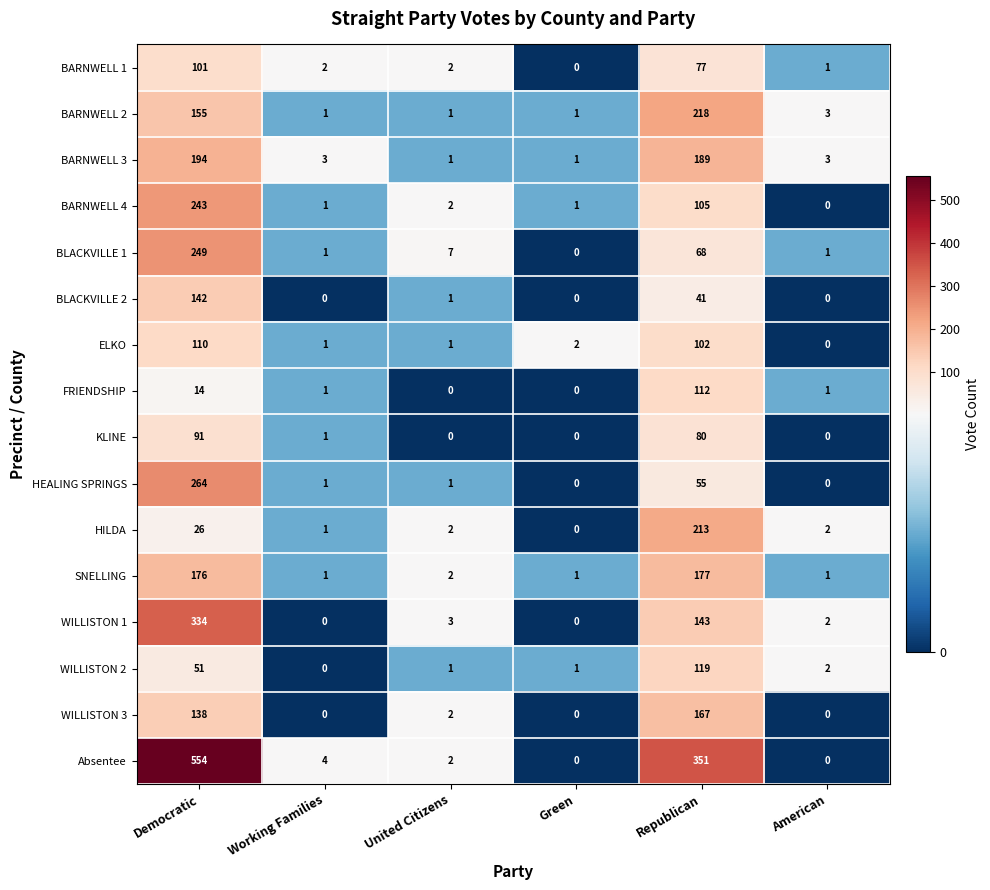

At Republican, list the series in order from smallest to largest.

BLACKVILLE 2, HEALING SPRINGS, BLACKVILLE 1, BARNWELL 1, KLINE, ELKO, BARNWELL 4, FRIENDSHIP, WILLISTON 2, WILLISTON 1, WILLISTON 3, SNELLING, BARNWELL 3, HILDA, BARNWELL 2, Absentee